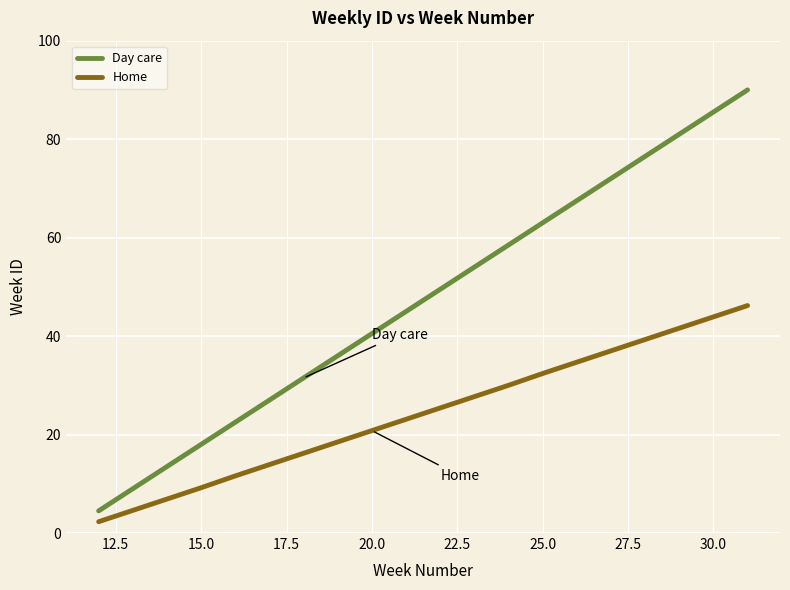

Which series has the largest total across all categories?

Day care